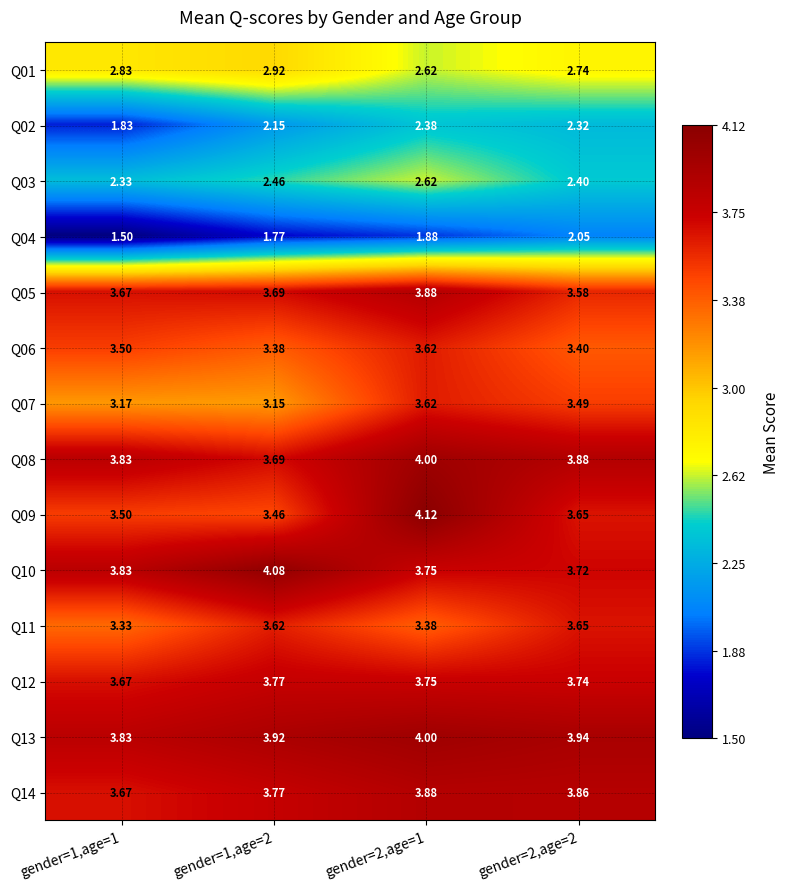

What is the total value across all series at gender=2,age=2?

46.4